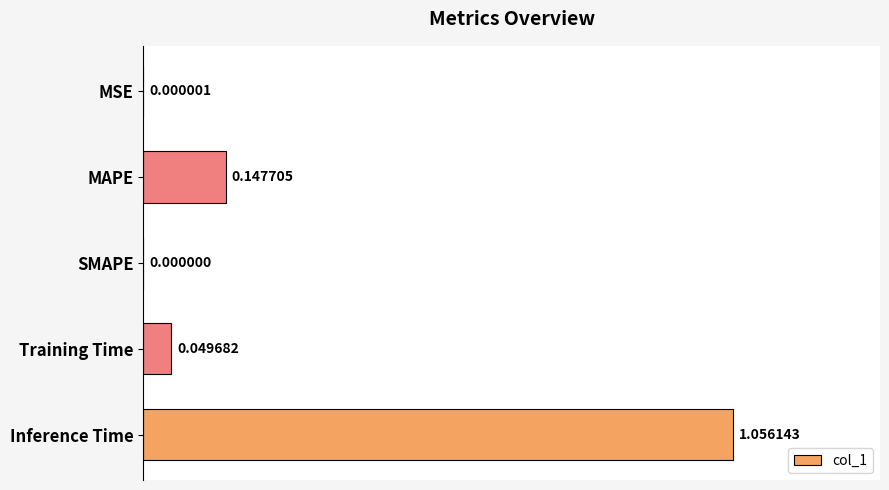

How many data points does each series have?

5